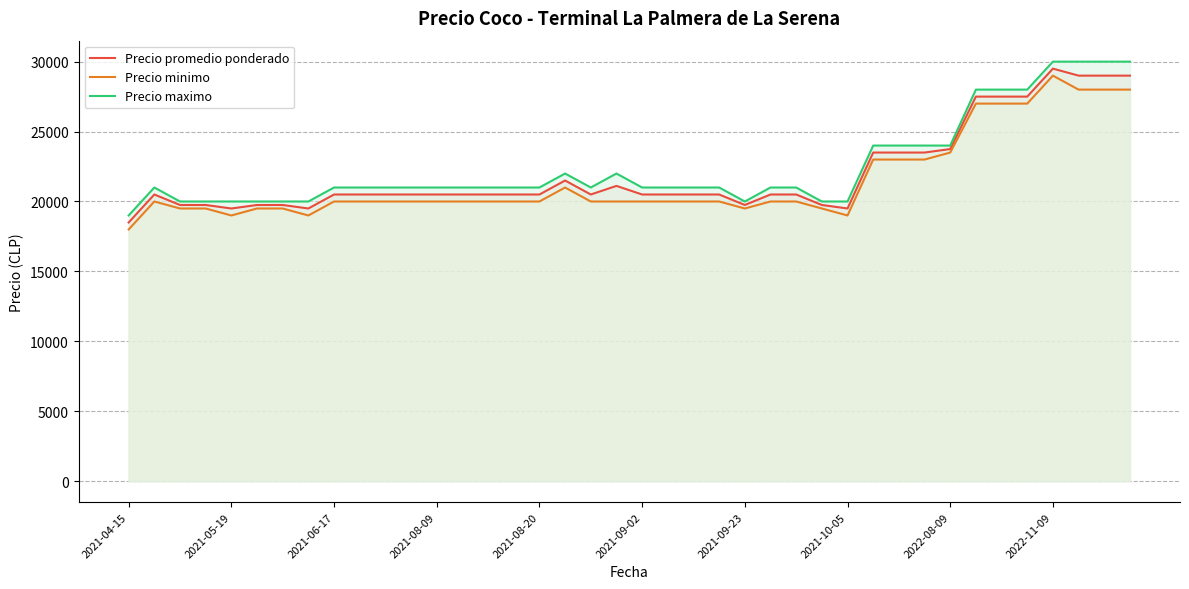

The Precio minimo series shows 23000 at 31. True or false?

True